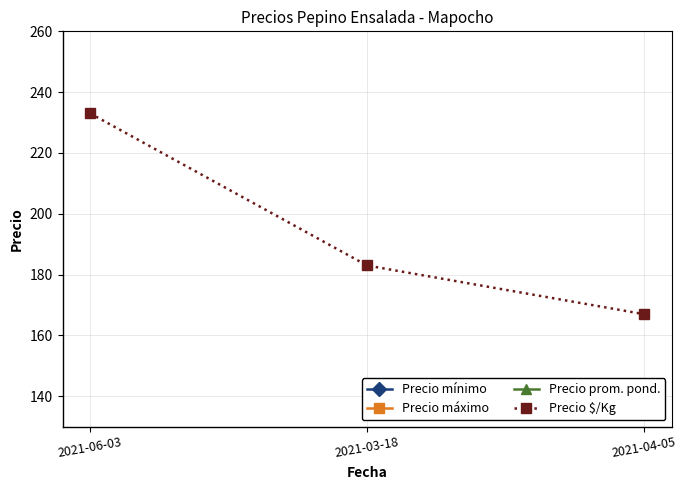

Read the Precio $/Kg value at 2021-06-03, to the nearest 5.

235